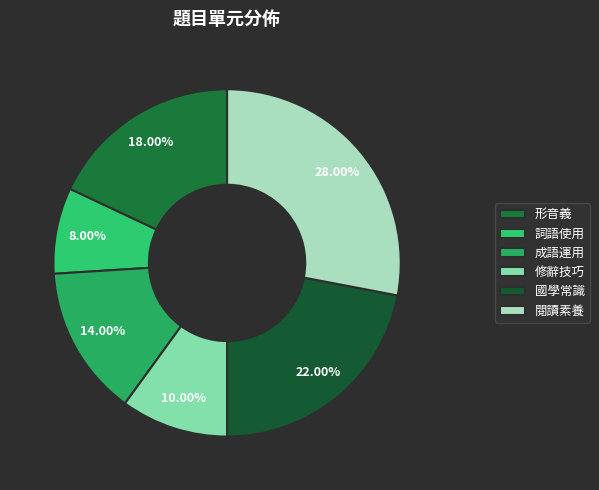

Is there any slice that represents more than half of the pie?

No